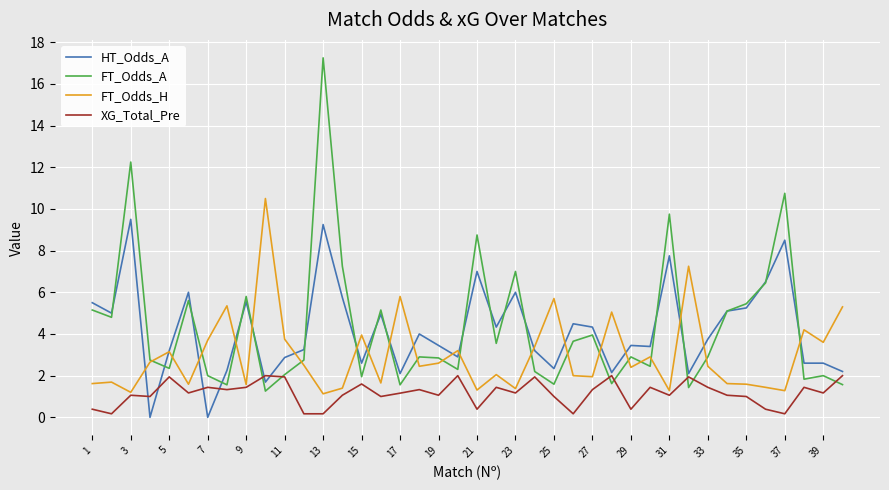

Does the chart have visible grid lines?

Yes